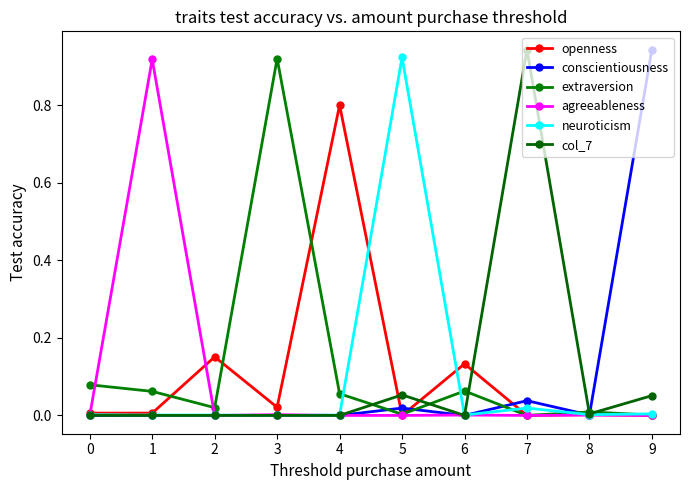

At which label does openness reach its peak?

4